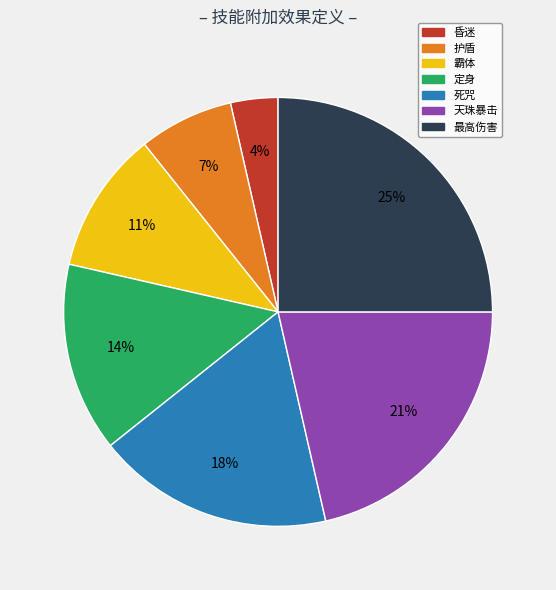

To the nearest percent, what percentage of the pie is 死咒?

18%